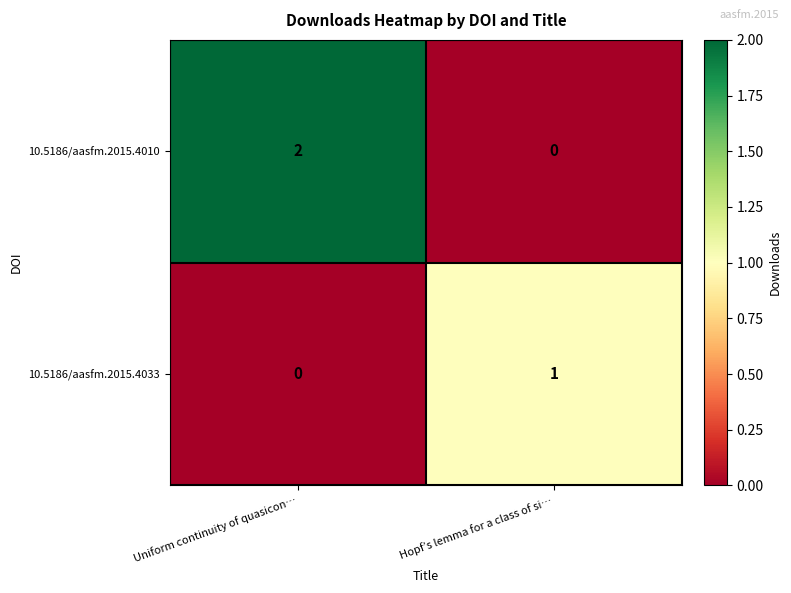

What is the maximum value shown in the chart?

2